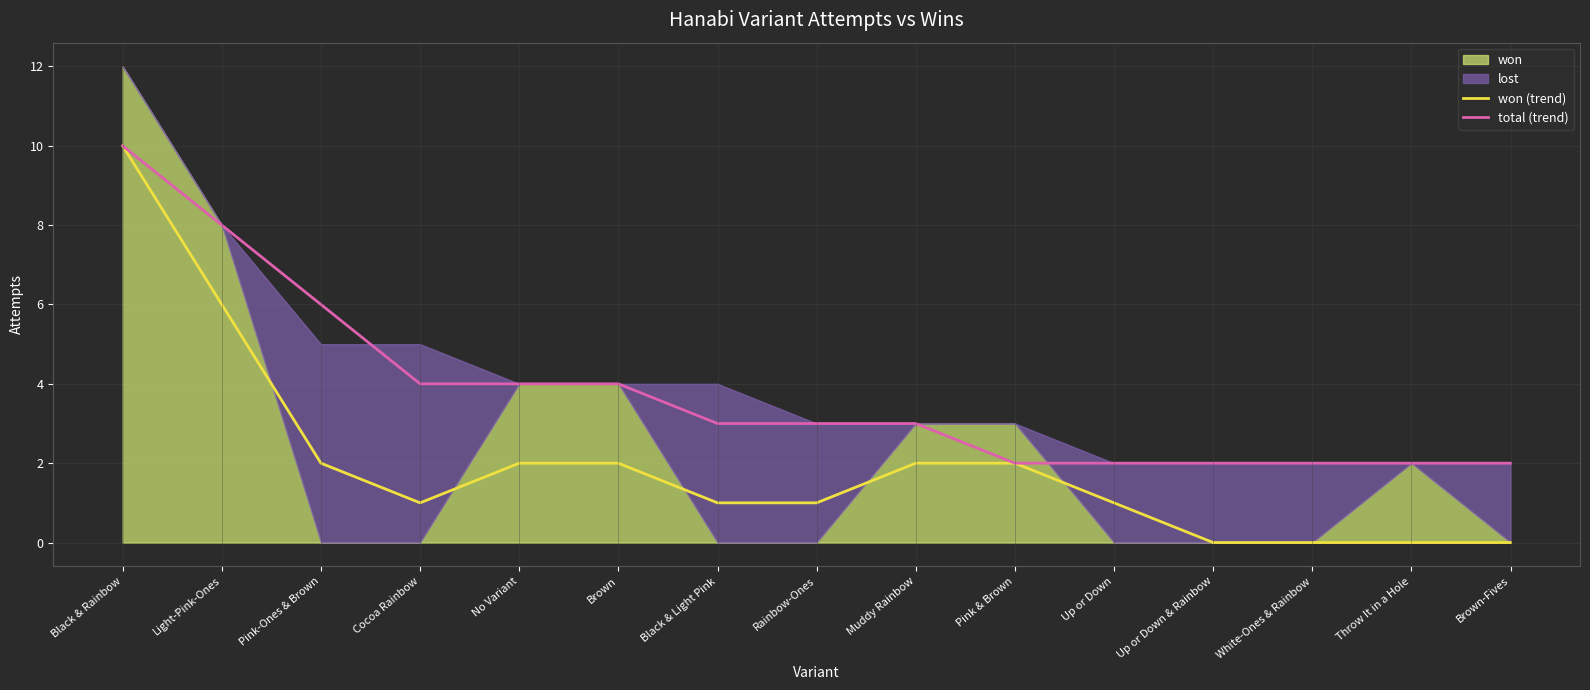

The value of won (trend) at Pink & Brown is 2. True or false?

True